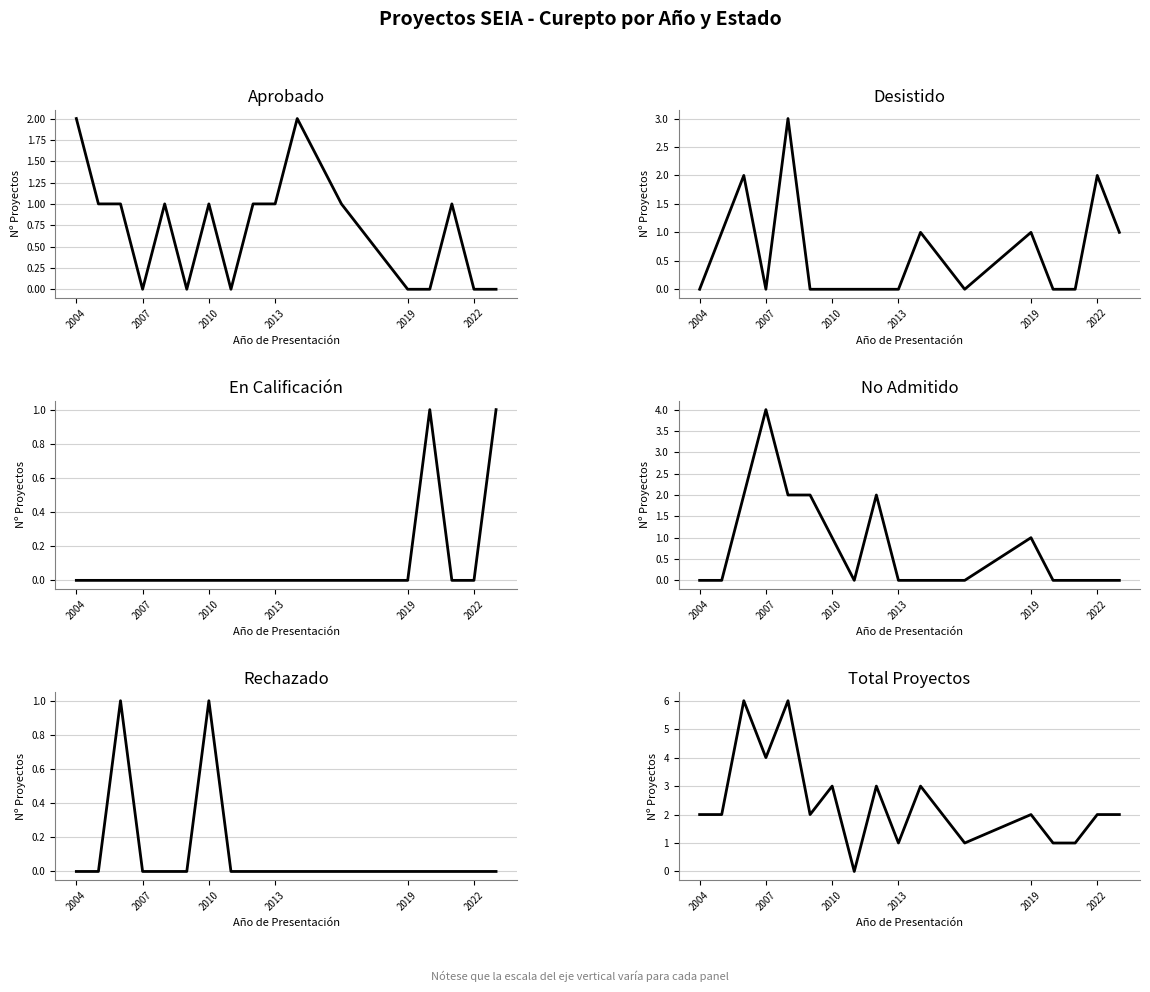

Which has a higher value, 2004 or 2010?

2004